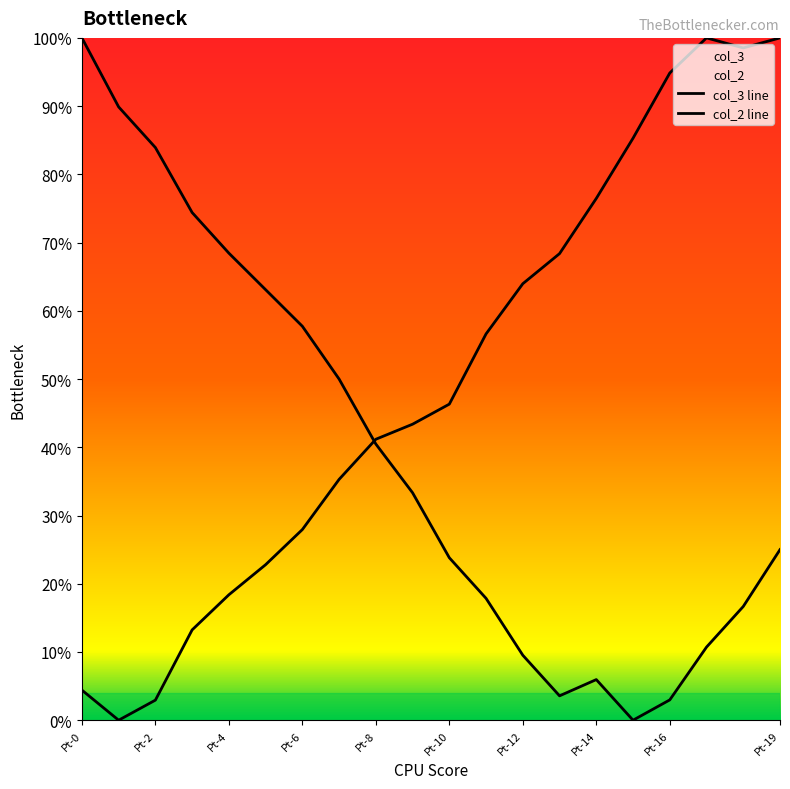

At how many categories does at least one series exceed 0?

20